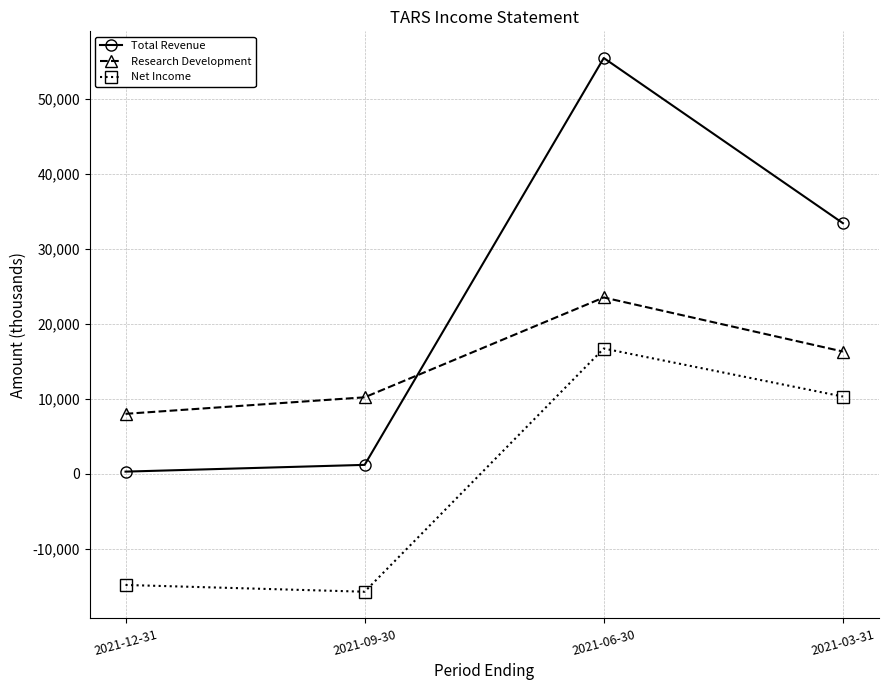

True or false: Total Revenue has more than 1 interior local peaks.

False